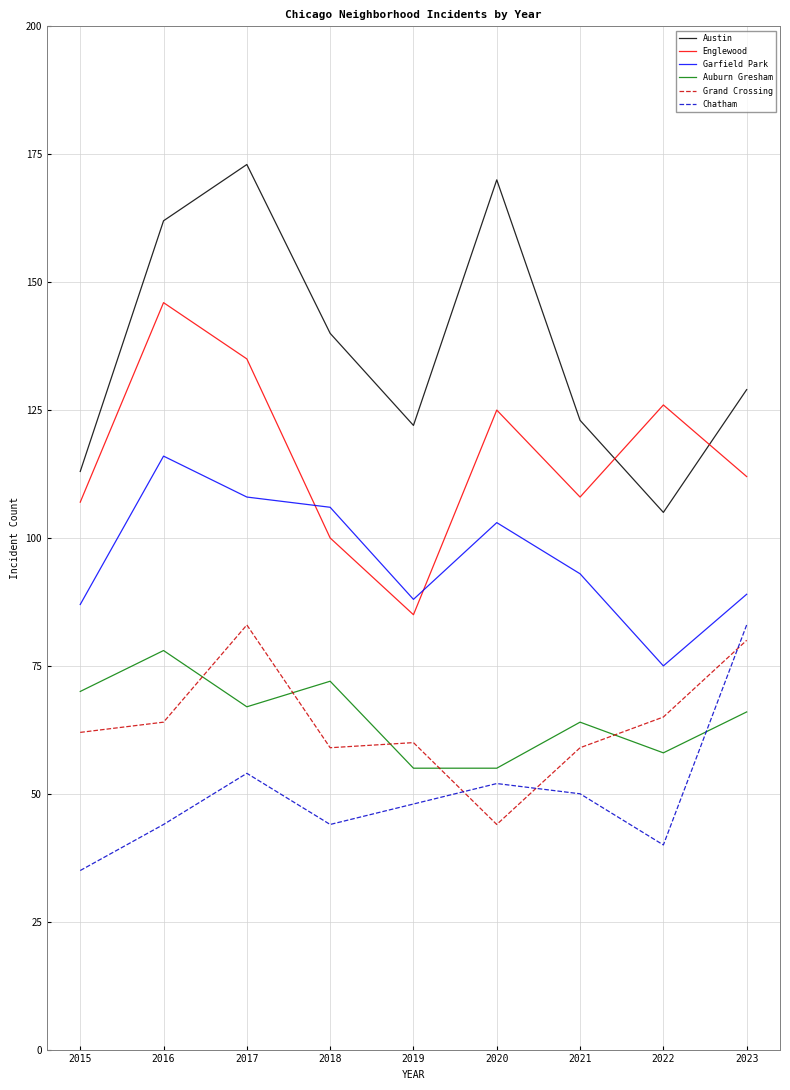

Reading left to right, extract all data points from this chart.

Austin: 113	162	173	140	122	170	123	105	129
Englewood: 107	146	135	100	85	125	108	126	112
Garfield Park: 87	116	108	106	88	103	93	75	89
Auburn Gresham: 70	78	67	72	55	55	64	58	66
Grand Crossing: 62	64	83	59	60	44	59	65	80
Chatham: 35	44	54	44	48	52	50	40	83